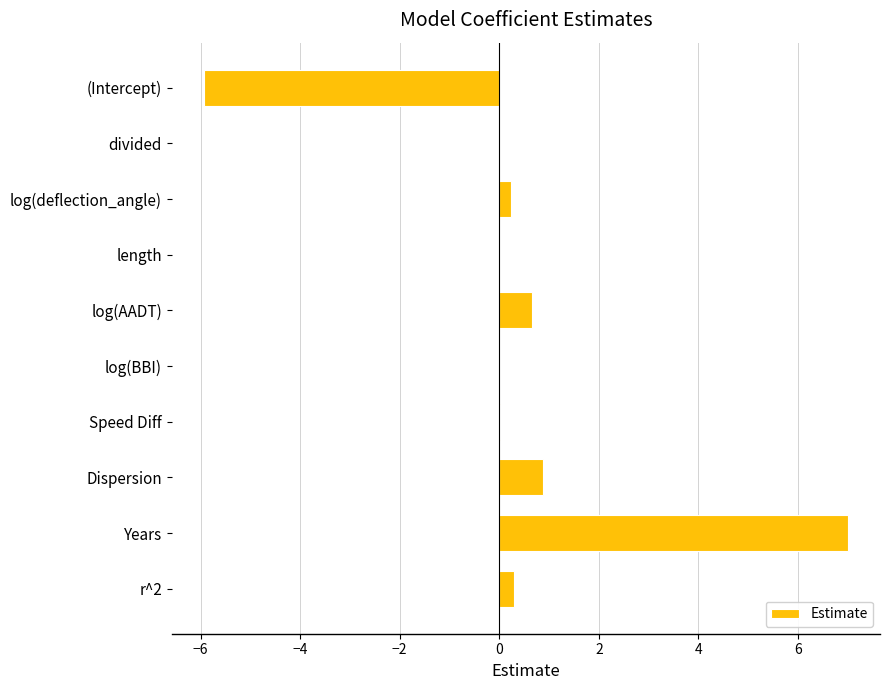

What is the sum of the values at divided and log(AADT)?

0.7